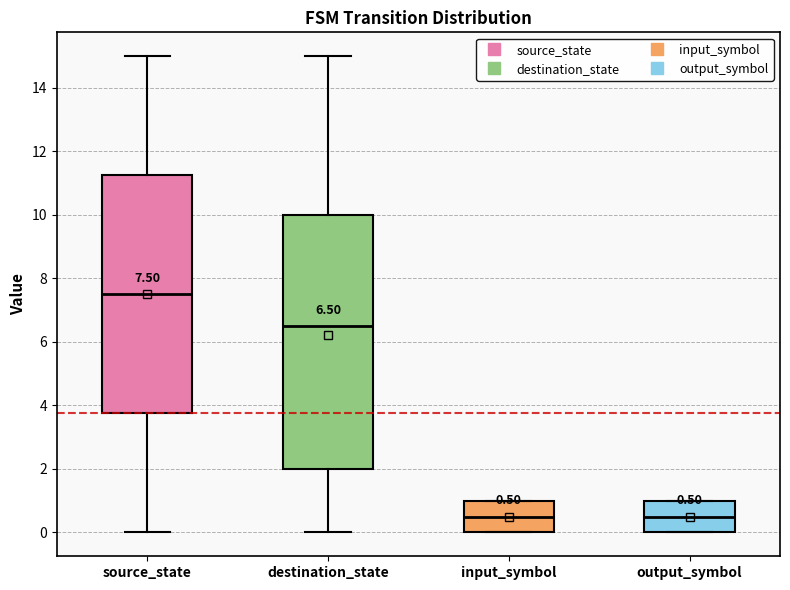

Comparing the boxes themselves (not the whiskers), which one is the tallest?

destination_state